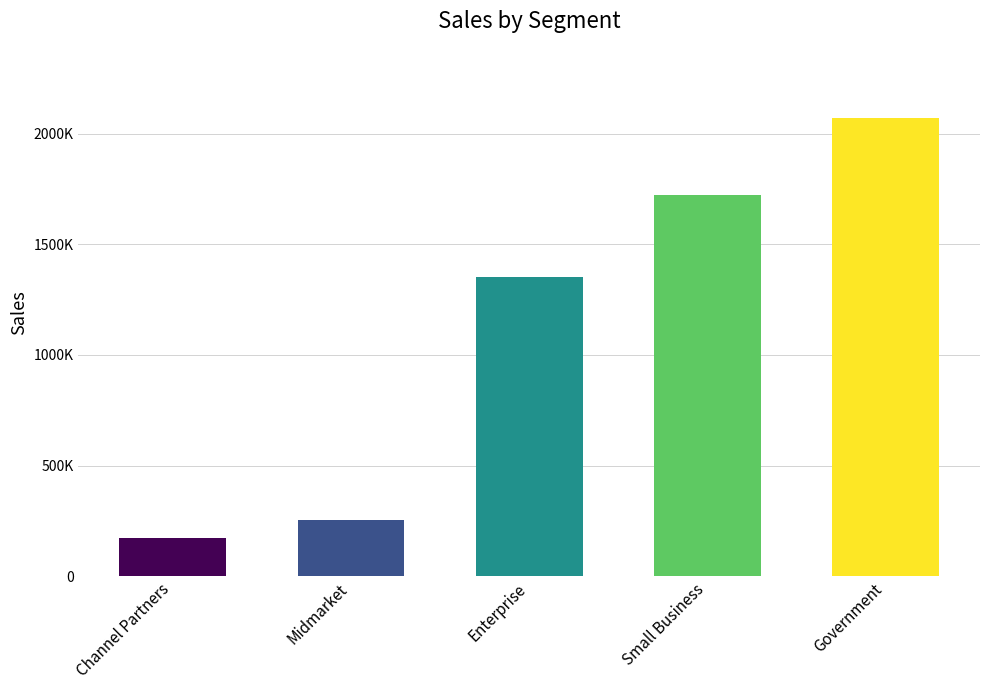

The value at Channel Partners is 305969.5. True or false?

False